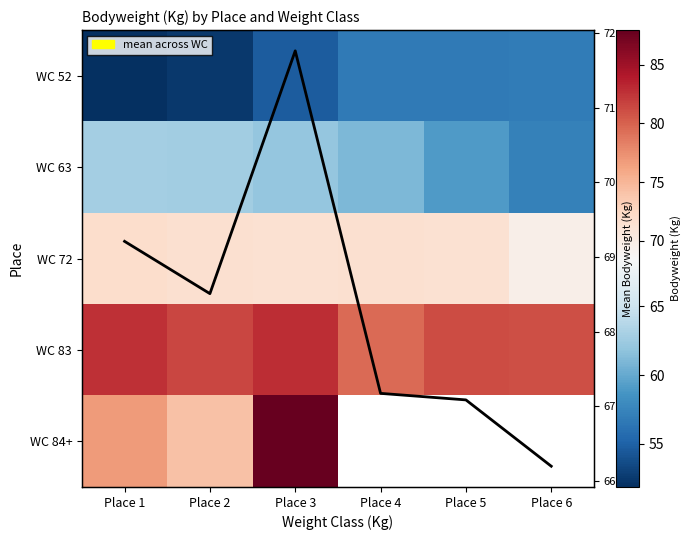

List the labels in order of WC 63 value, smallest first.

Place 6, Place 5, Place 4, Place 3, Place 2, Place 1